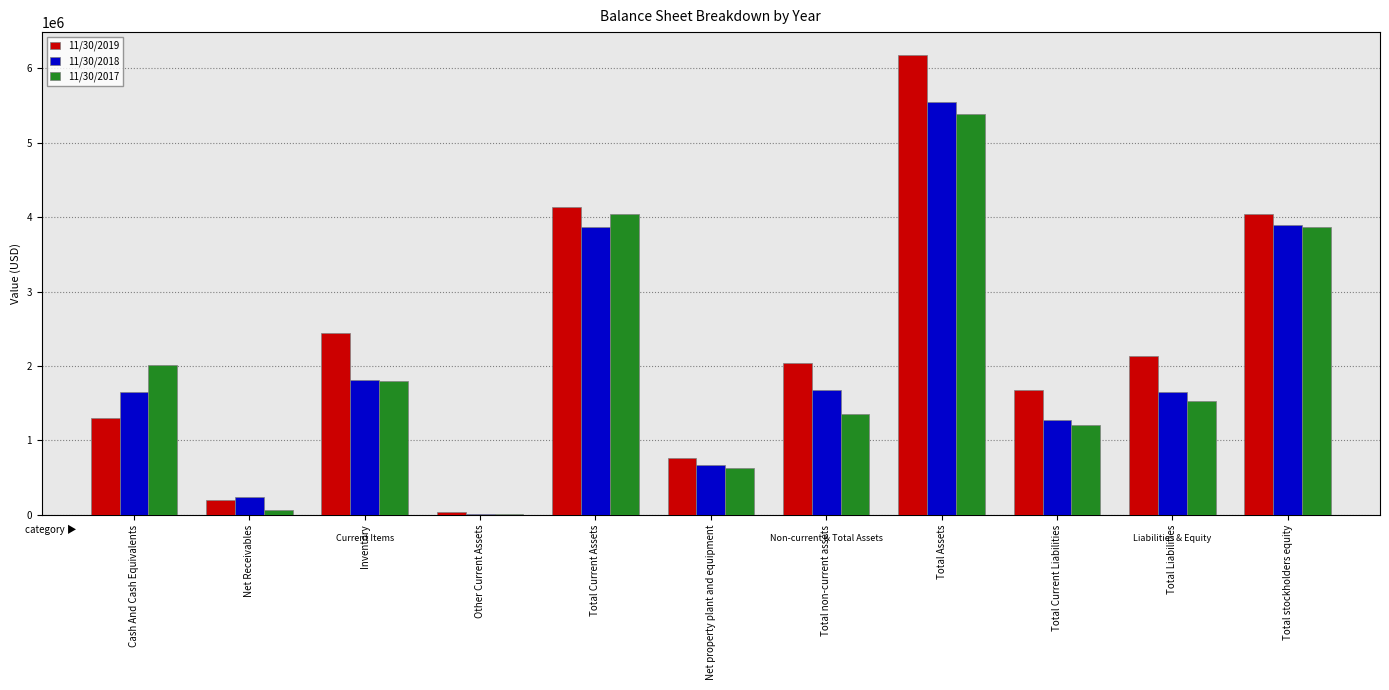

How many series are shown in this chart?

3